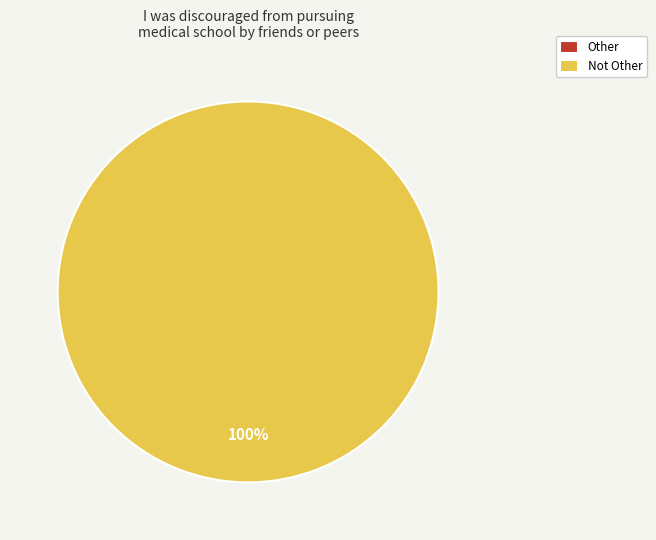

To the nearest percent, what portion does Not Other represent?

100%